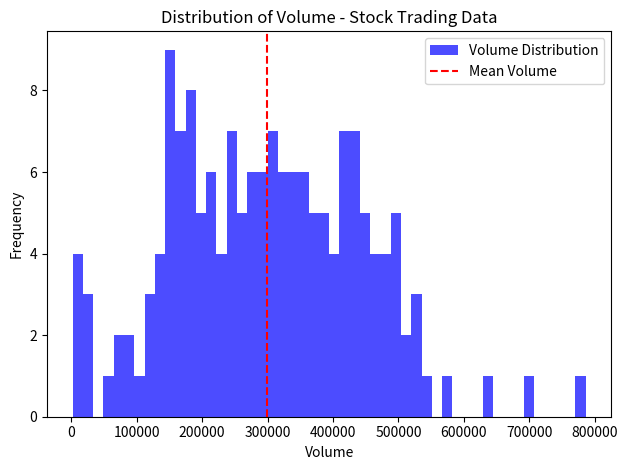

Around what value on the x-axis is the tallest bar? Give the approximate position of its centre, as read against the axis.

150000